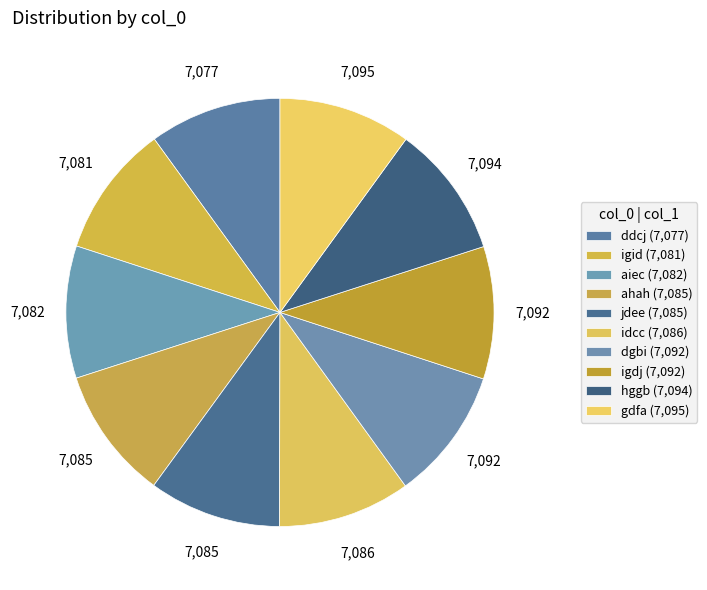

Is there a majority slice in this chart?

No